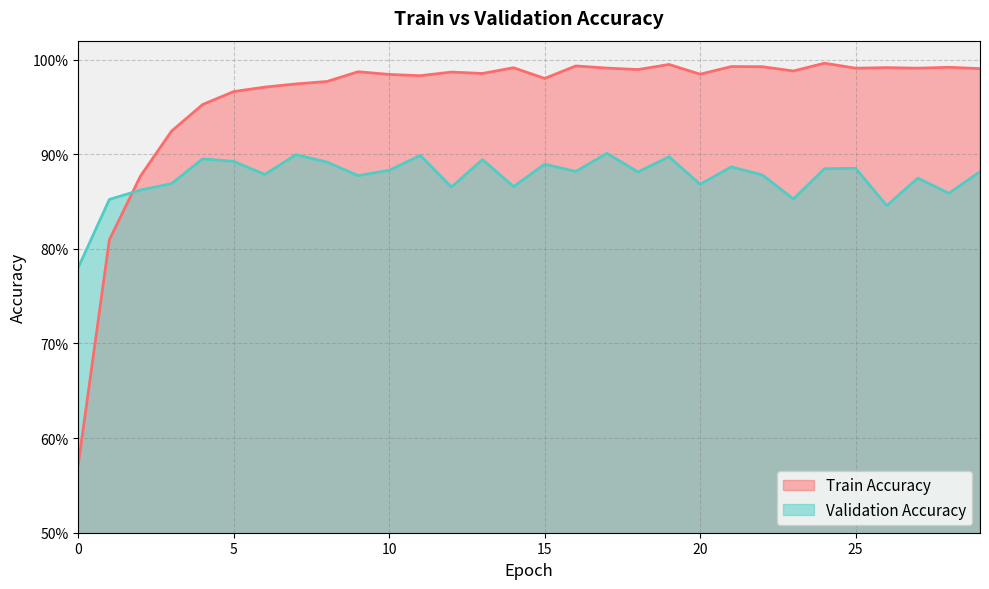

What is the sum of the Validation Accuracy values at 20 and 18?

1.7